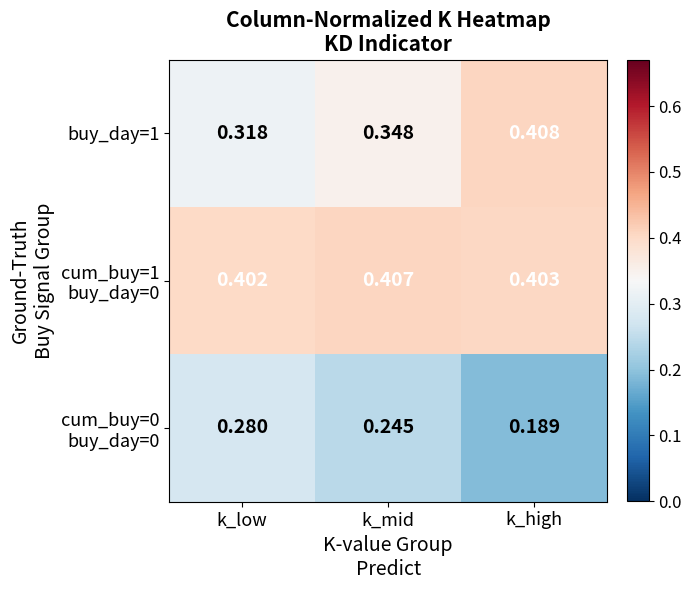

Between k_mid and k_high, which series saw the biggest shift?

buy_day=1